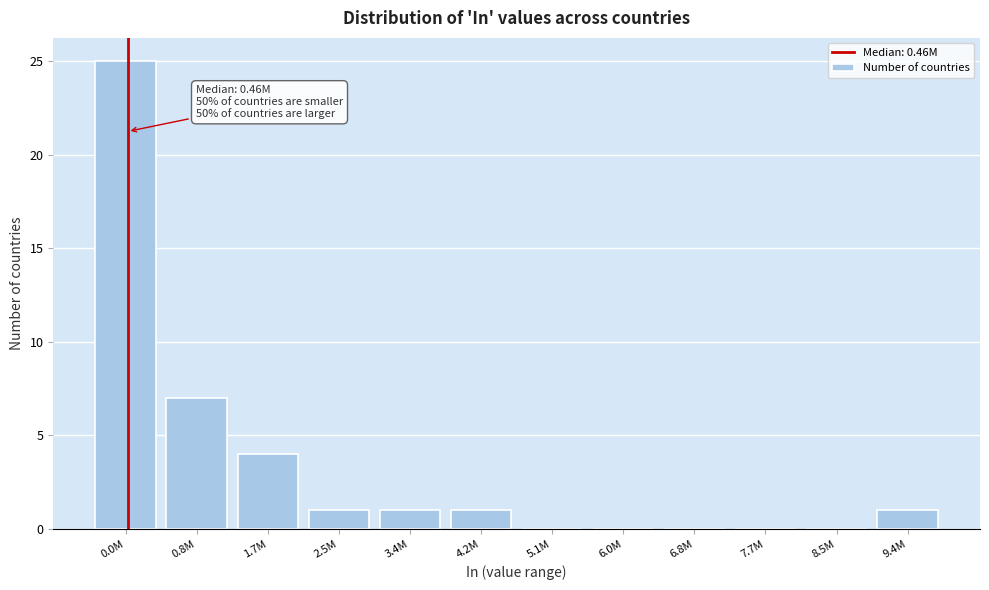

Reading left to right, extract all data points from this chart.

0.0M=25	0.8M=7	1.7M=4	2.5M=1	3.4M=1	4.2M=1	5.1M=0	6.0M=0	6.8M=0	7.7M=0	8.5M=0	9.4M=1